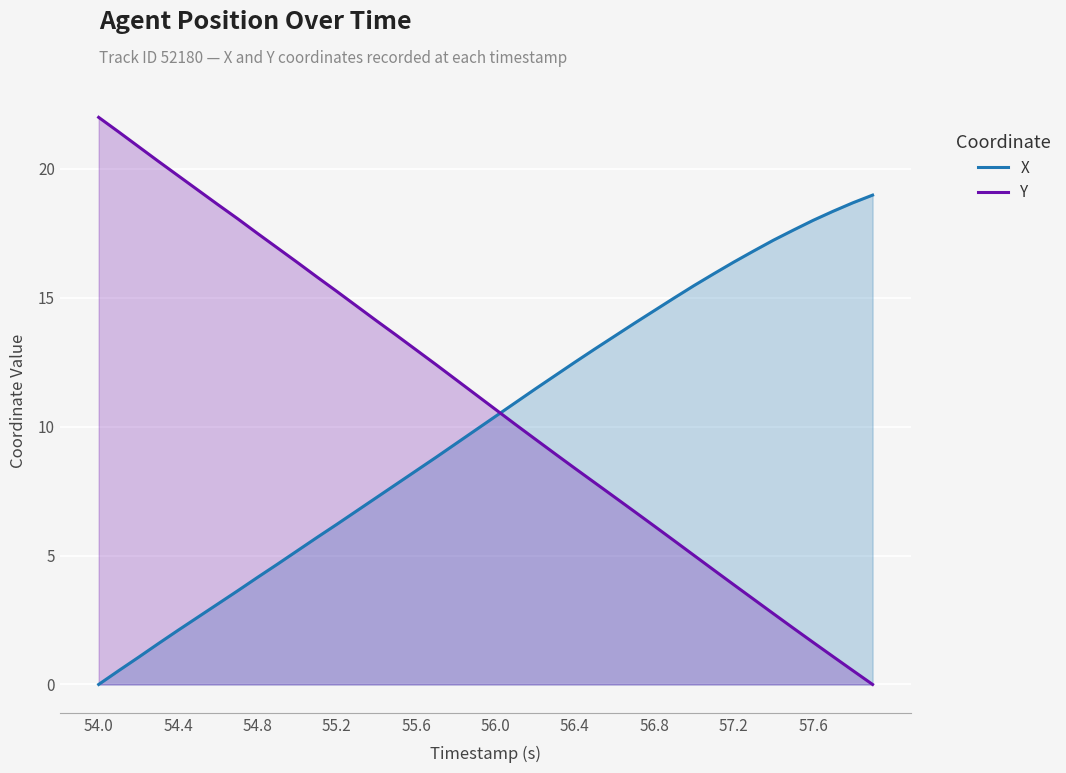

True or false: X has more than 0 interior local peaks.

False